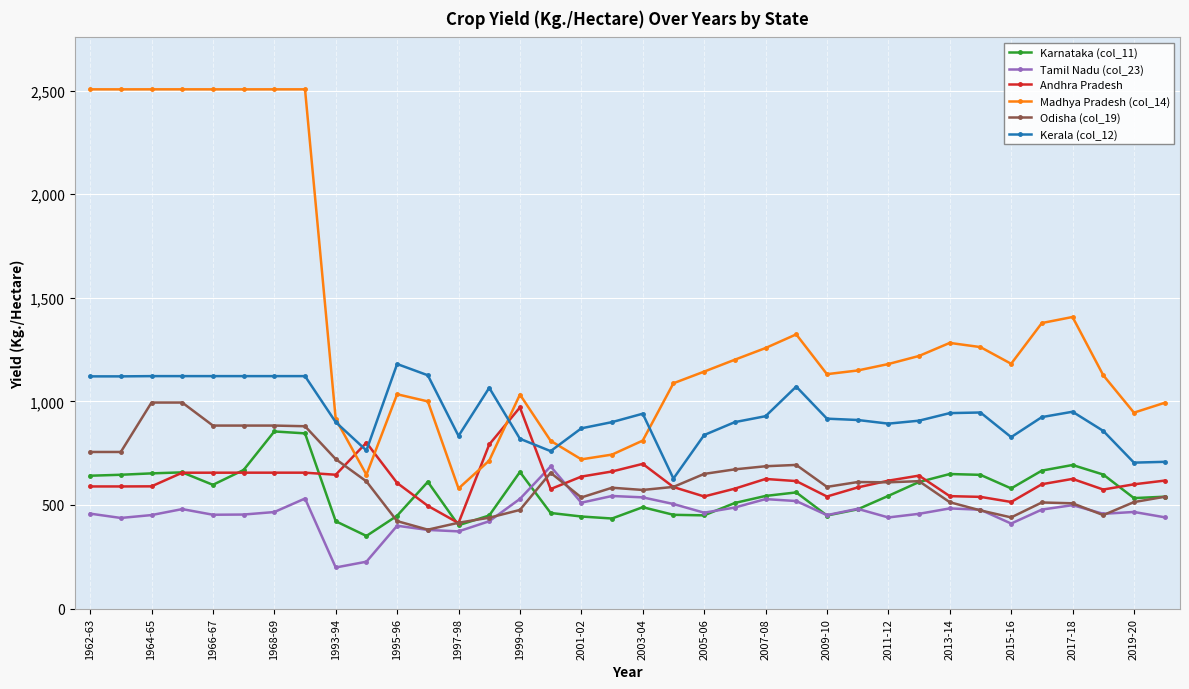

True or false: Karnataka (col_11) and Kerala (col_12) intersect in this chart.

False